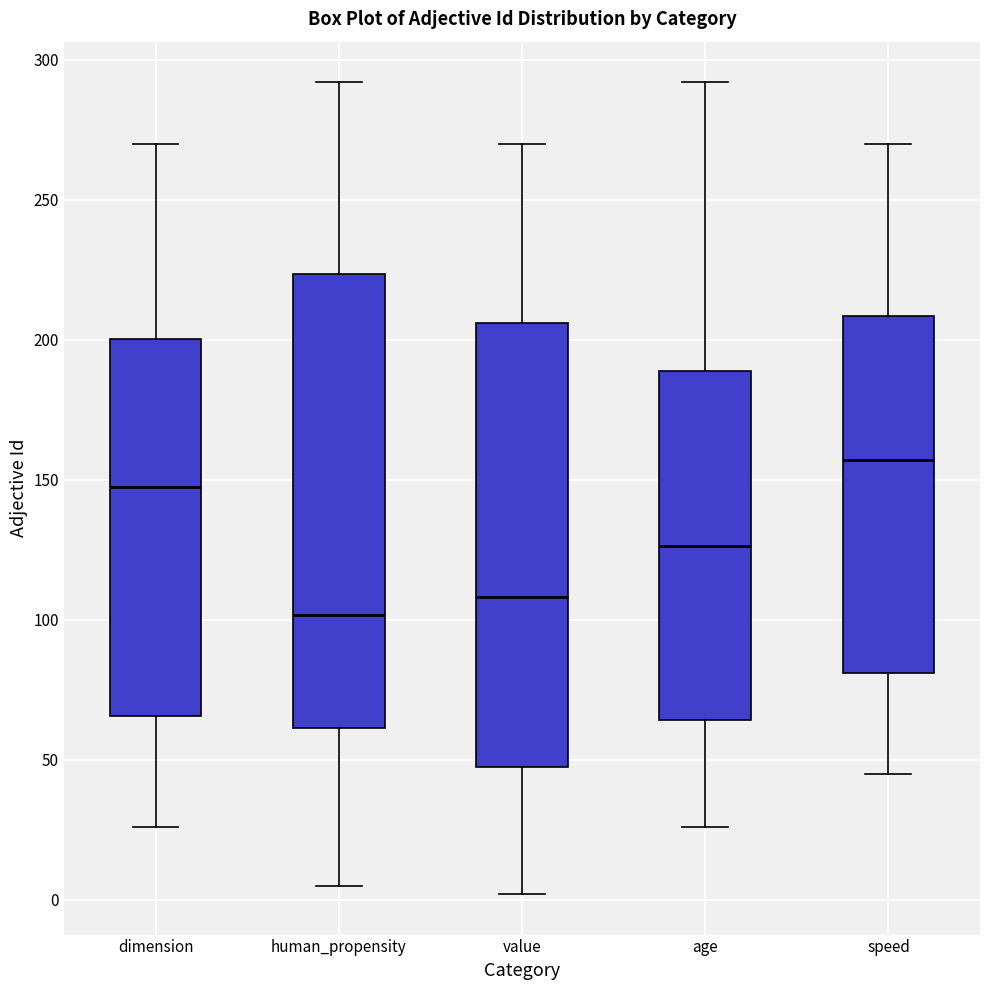

Reading left to right, transcribe this box plot: for each box, give where its median line is, the range the box spans, and where its two whiskers end, as read against the y-axis. The values are not printed on the chart, so give them approximately, as read against the axis.

dimension: median 150, box 65 to 200, whiskers 25 to 270
human_propensity: median 100, box 60 to 225, whiskers 5 to 290
value: median 110, box 50 to 205, whiskers 0 to 270
age: median 125, box 65 to 190, whiskers 25 to 290
speed: median 155, box 80 to 210, whiskers 45 to 270